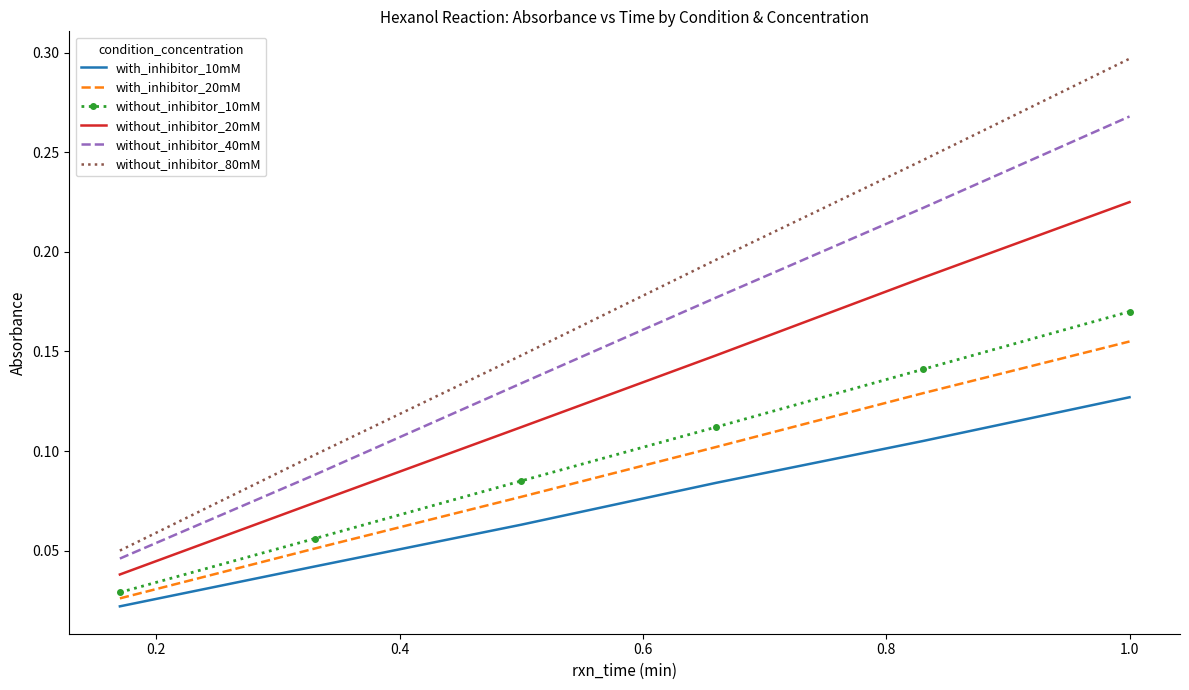

Which series has the largest range (max minus min)?

without_inhibitor_80mM